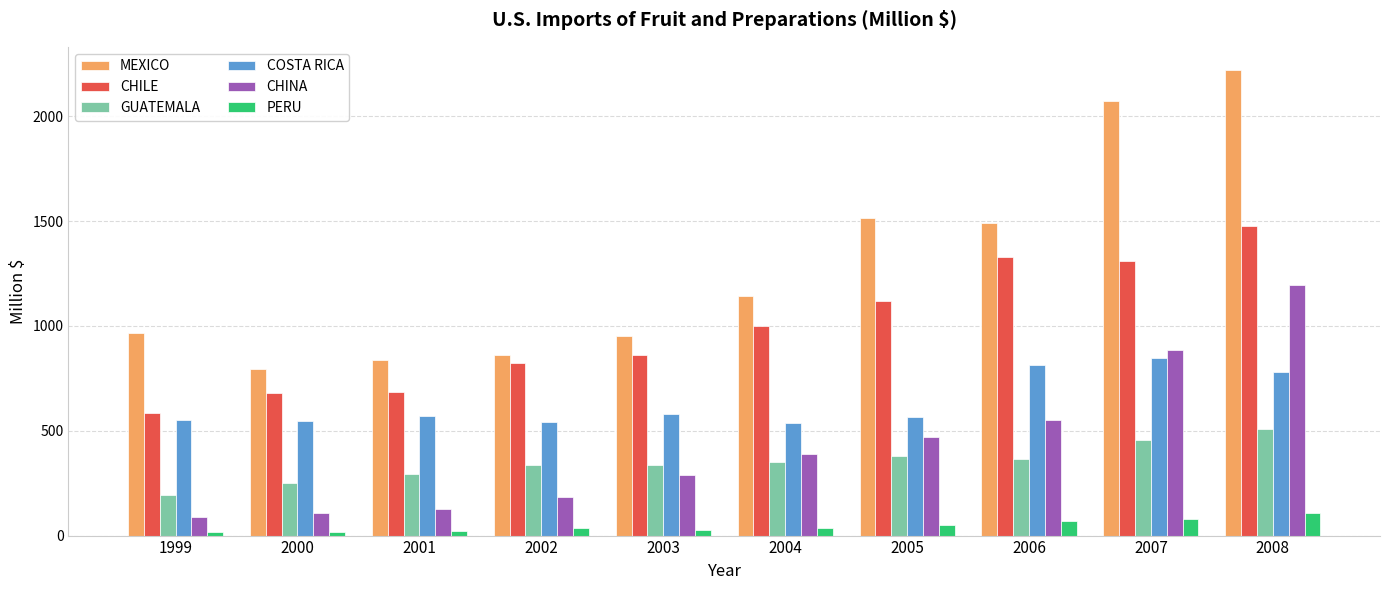

Is it true that COSTA RICA equals 568.2 at 2001?

True